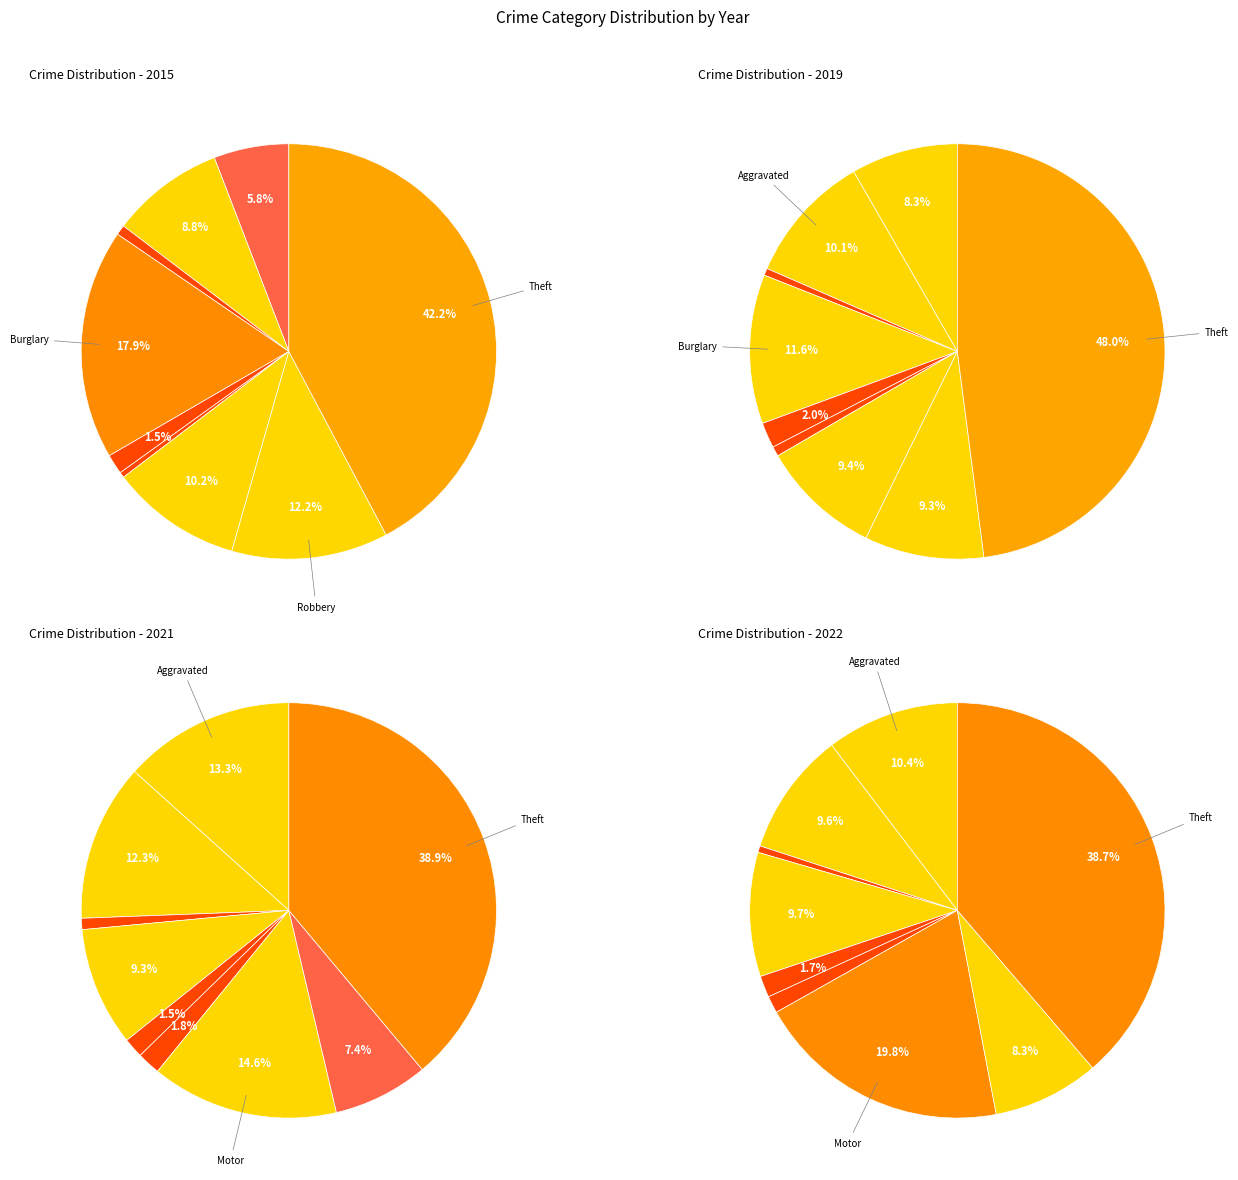

To the nearest percent, what is the average slice percentage?

11%